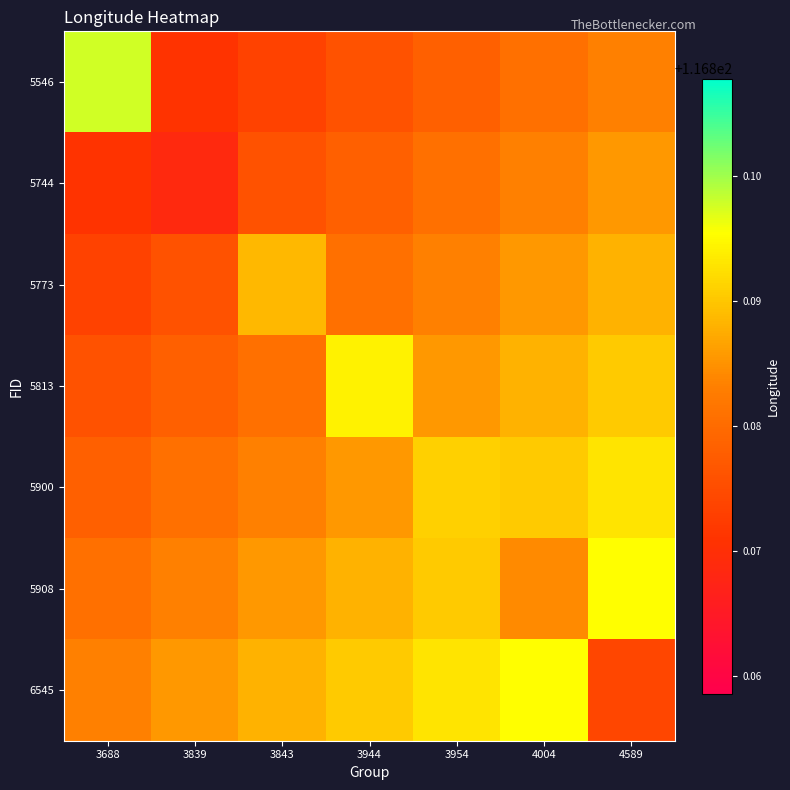

Reading left to right, transcribe all the data shown in this chart.

5546: 3688=116.9	3839=116.9	3843=116.9	3944=116.9	3954=116.9	4004=116.9	4589=116.9
5744: 3688=116.9	3839=116.9	3843=116.9	3944=116.9	3954=116.9	4004=116.9	4589=116.9
5773: 3688=116.9	3839=116.9	3843=116.9	3944=116.9	3954=116.9	4004=116.9	4589=116.9
5813: 3688=116.9	3839=116.9	3843=116.9	3944=116.9	3954=116.9	4004=116.9	4589=116.9
5900: 3688=116.9	3839=116.9	3843=116.9	3944=116.9	3954=116.9	4004=116.9	4589=116.9
5908: 3688=116.9	3839=116.9	3843=116.9	3944=116.9	3954=116.9	4004=116.9	4589=116.9
6545: 3688=116.9	3839=116.9	3843=116.9	3944=116.9	3954=116.9	4004=116.9	4589=116.9